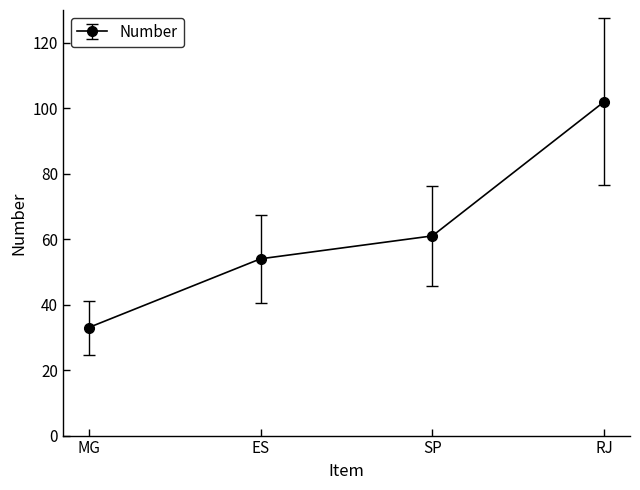

List the labels in order of value, largest first.

RJ, SP, ES, MG